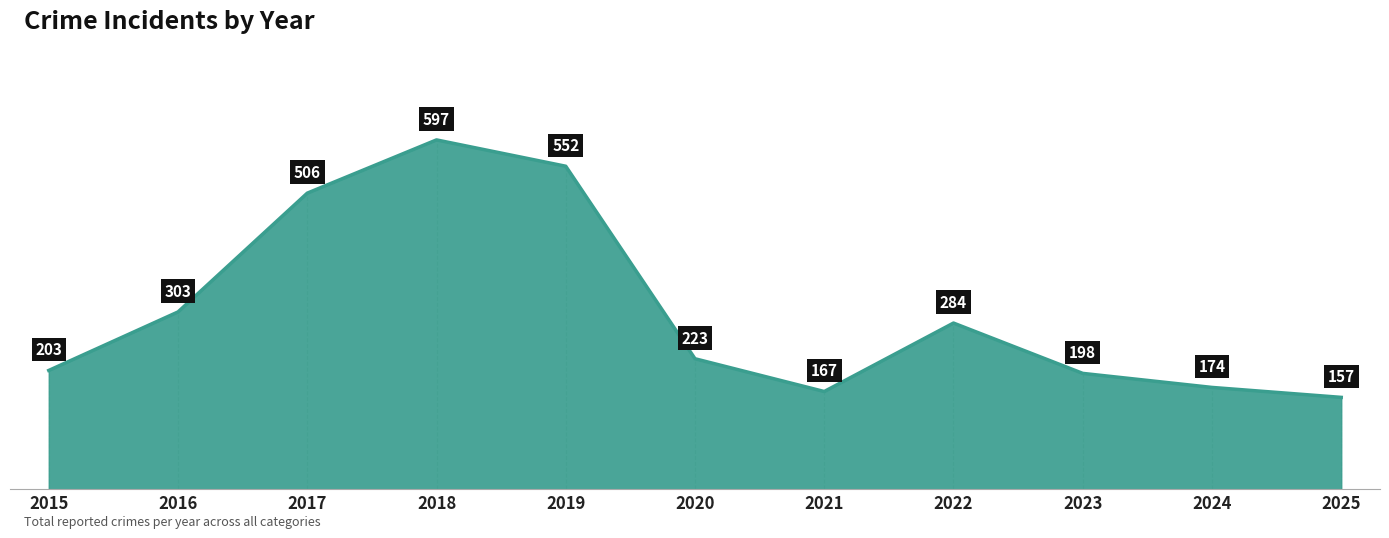

How many interior local peaks (higher than both neighbors) does the data have?

2